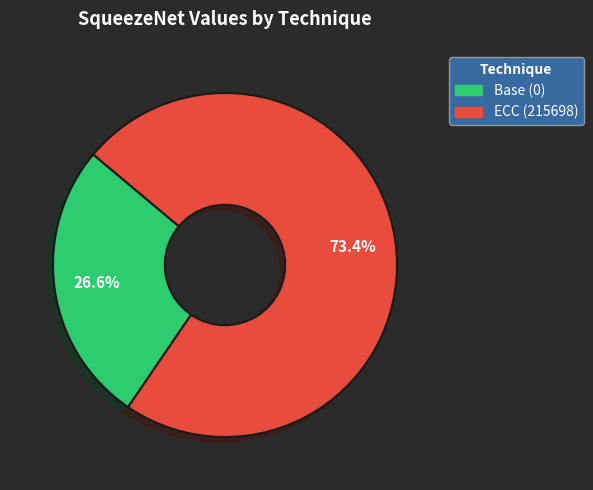

Does Base (0) represent more than half of the total?

No